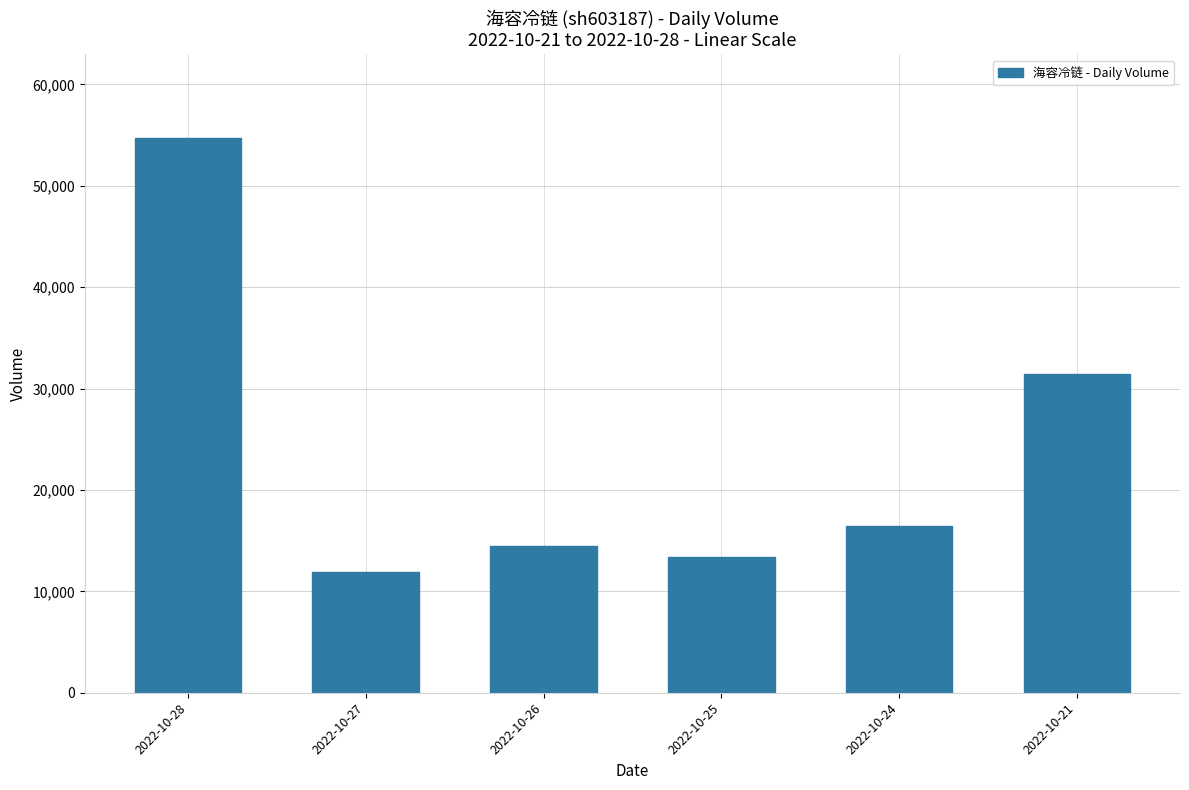

What is the difference between the maximum and minimum values?

42841